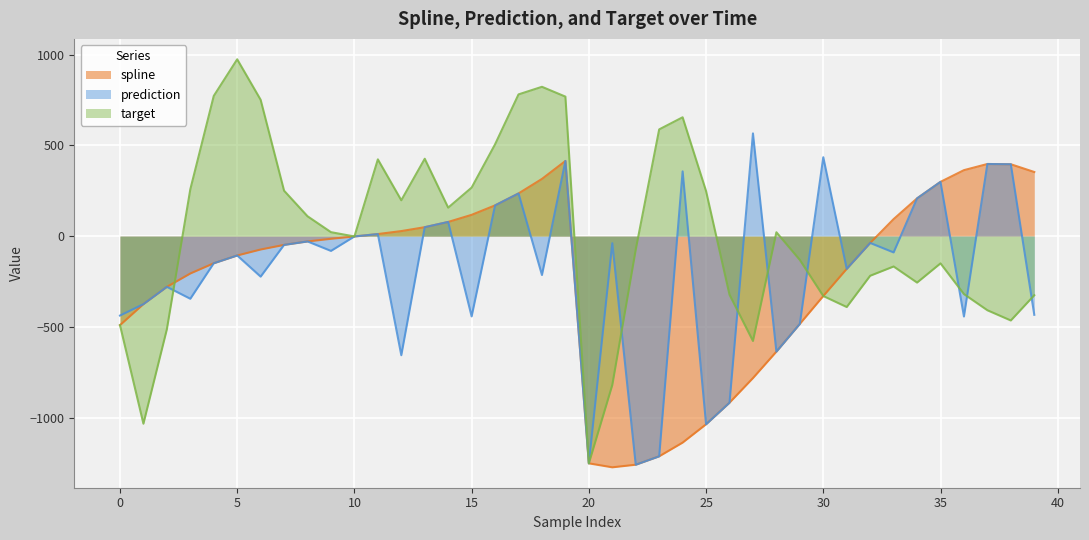

List the series in order of their peak value, lowest first.

spline, prediction, target